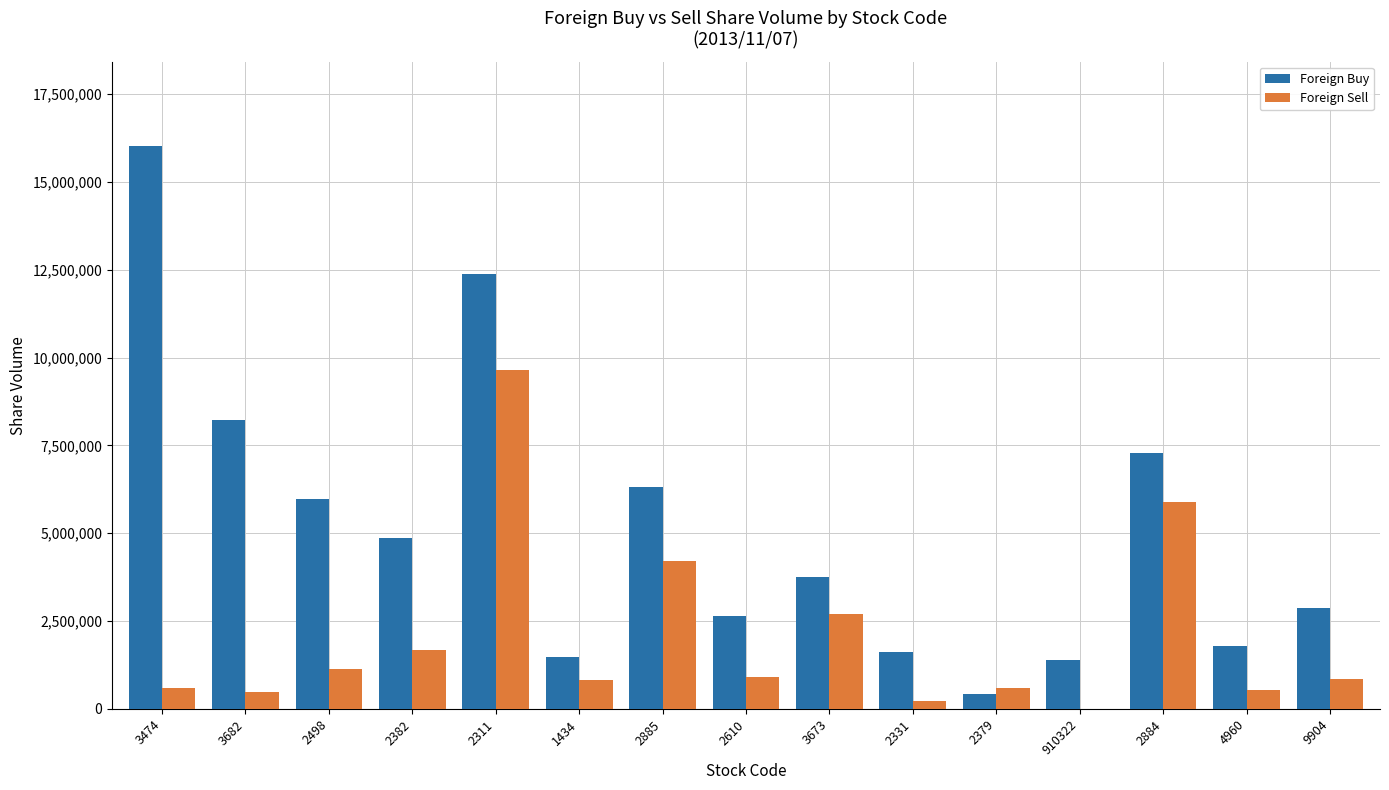

Which series has the largest total across all categories?

Foreign Buy